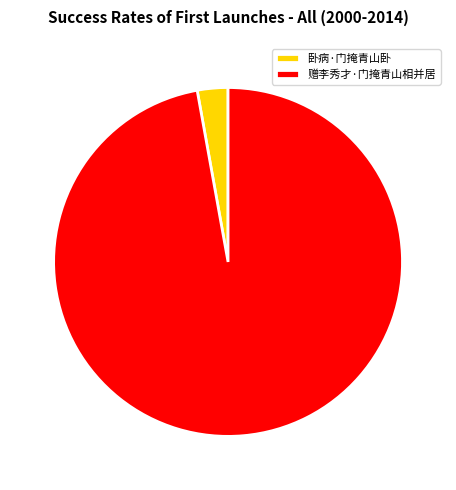

Rank the categories by value from highest to lowest.

赠李秀才·门掩青山相并居, 卧病·门掩青山卧